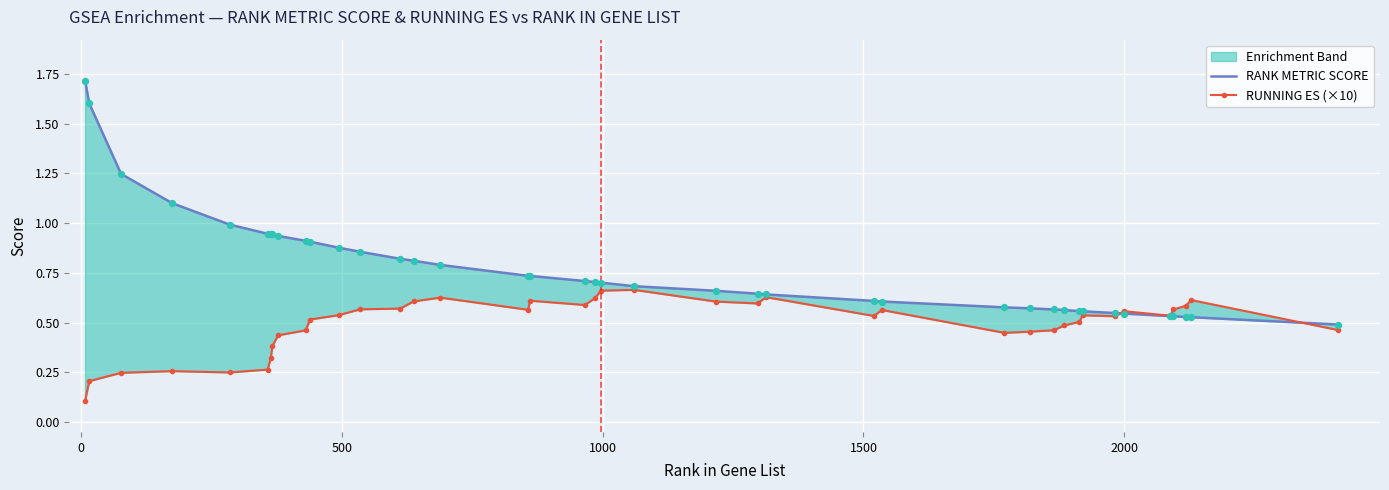

Which series has the largest total across all categories?

RANK METRIC SCORE